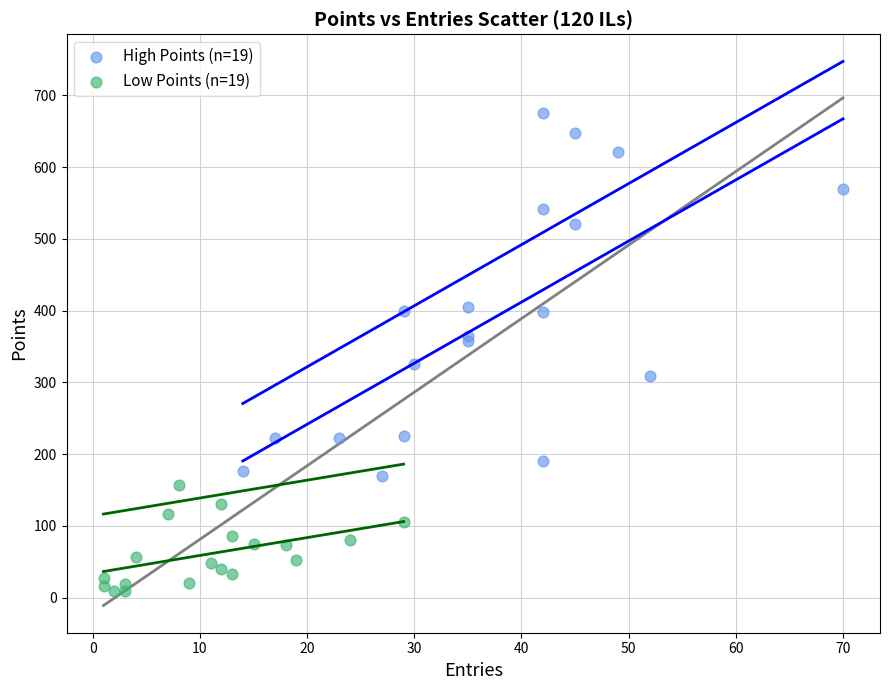

Which series contains the lowest Y value?

Low Points (n=19)